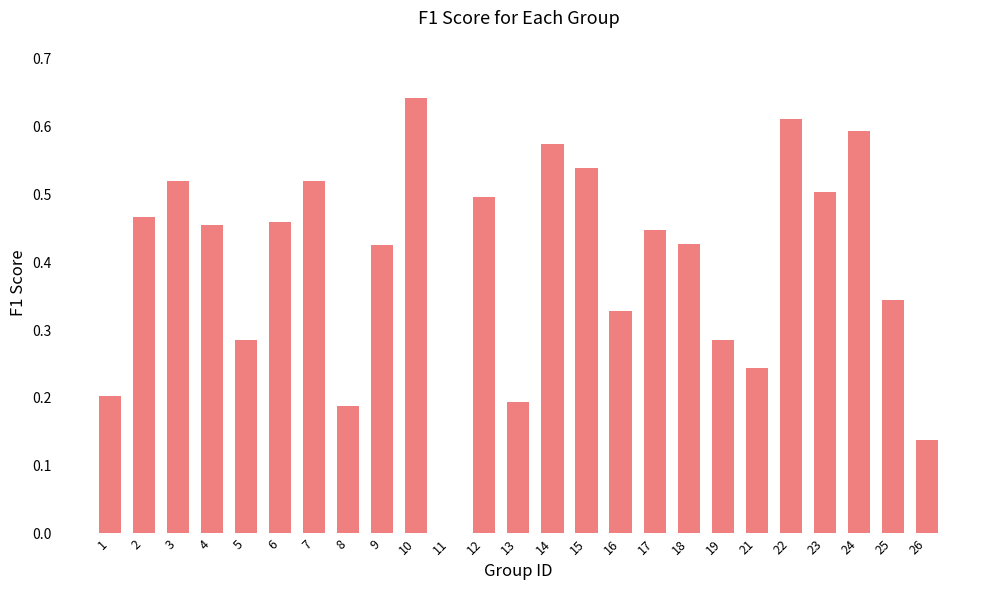

The value at 9 is 0.7. True or false?

False